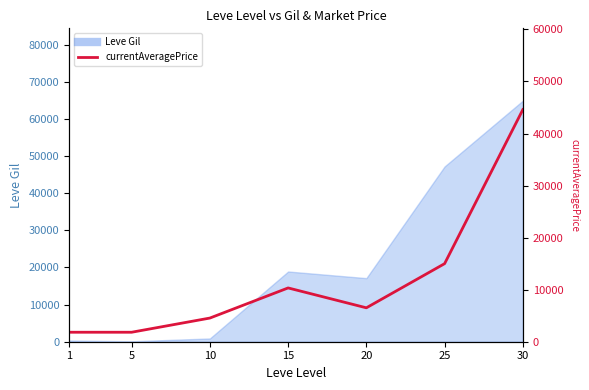

At which category does the chart reach its peak across all series?

30